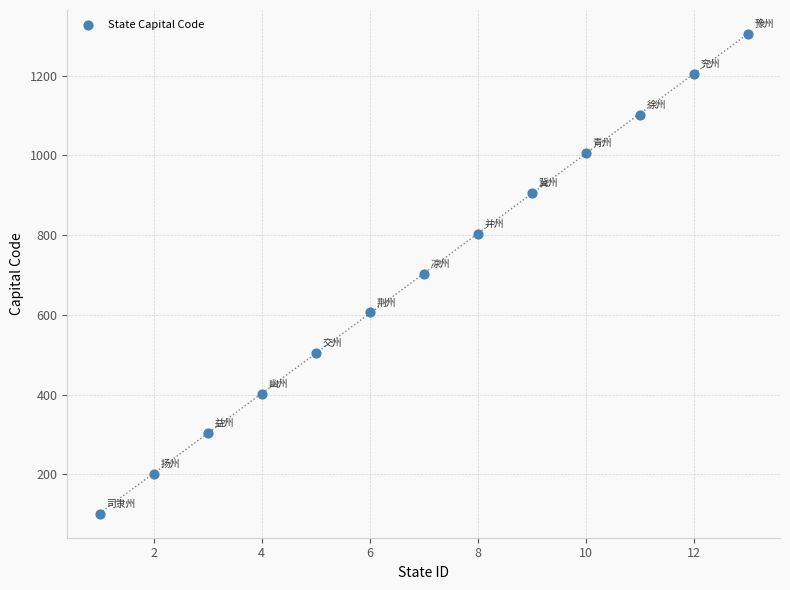

What is the range of Y values (max minus min)?

1203